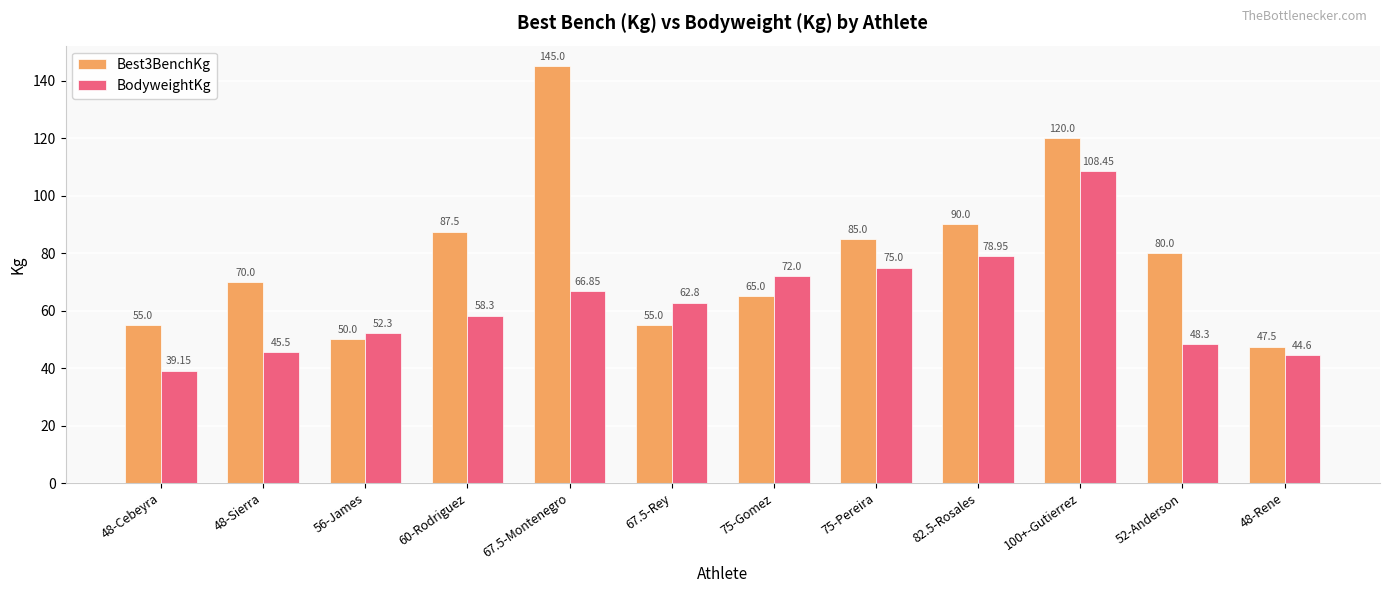

Count the number of data series in this chart.

2